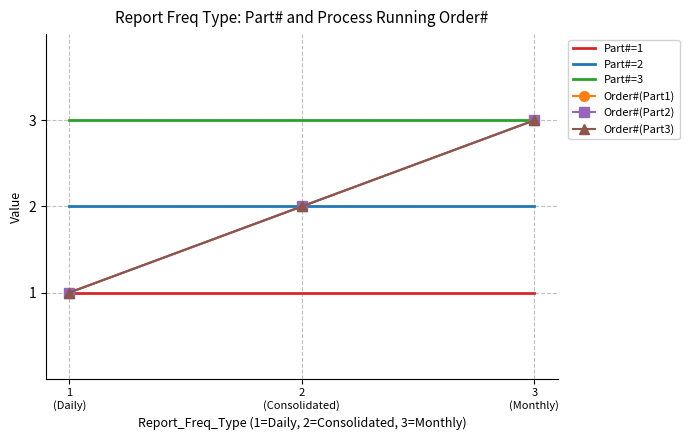

Which label corresponds to the smallest value in the chart?

1
(Daily)